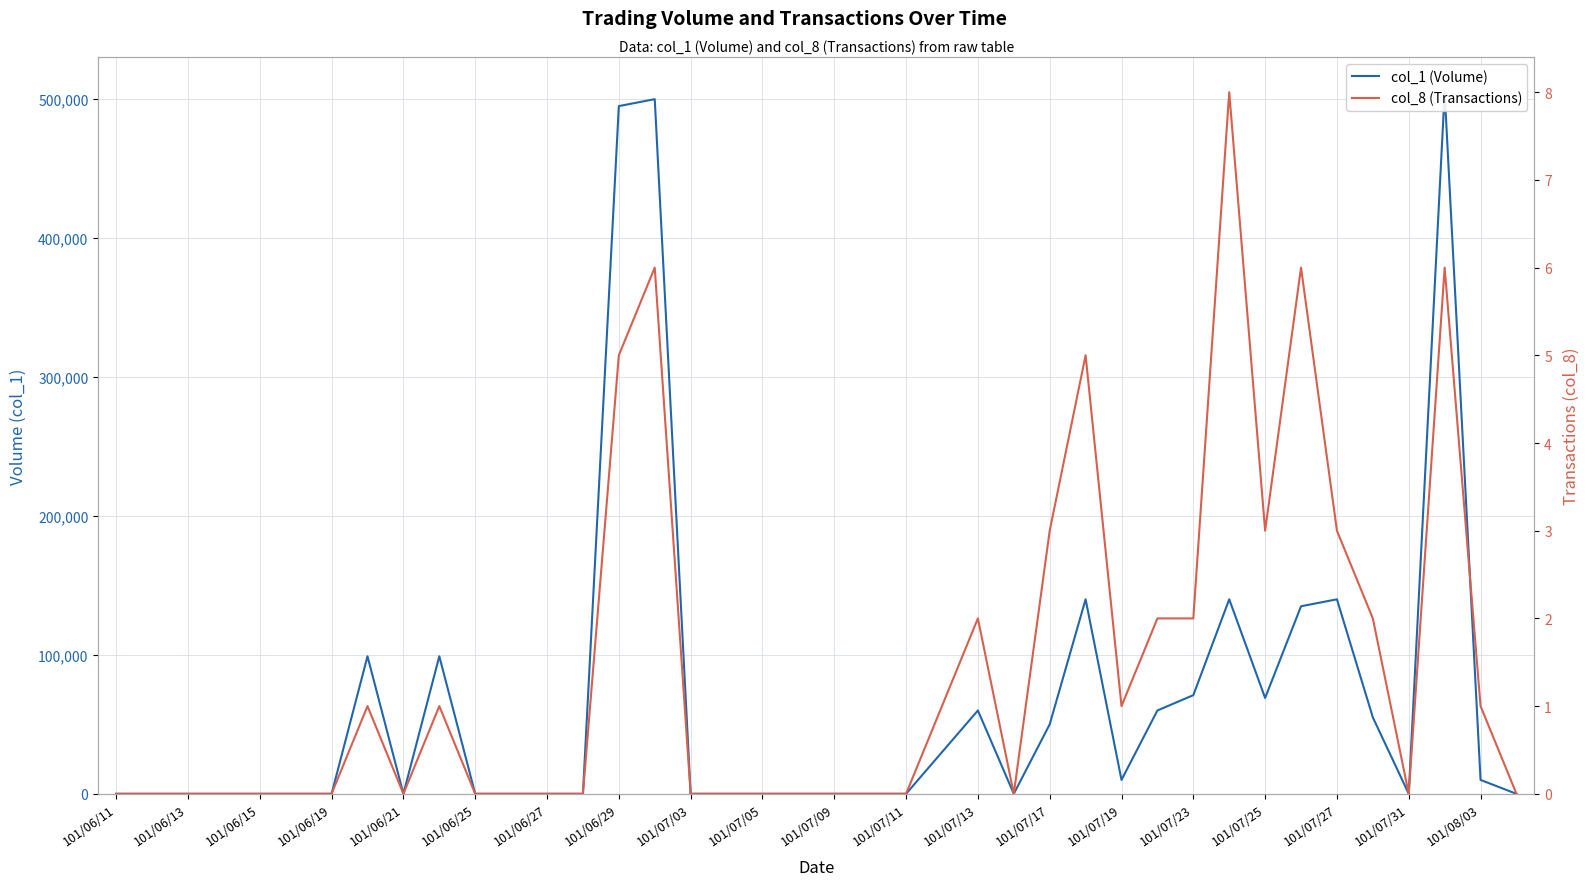

In col_1 (Volume), how many points are higher than both neighbors (excluding endpoints)?

8